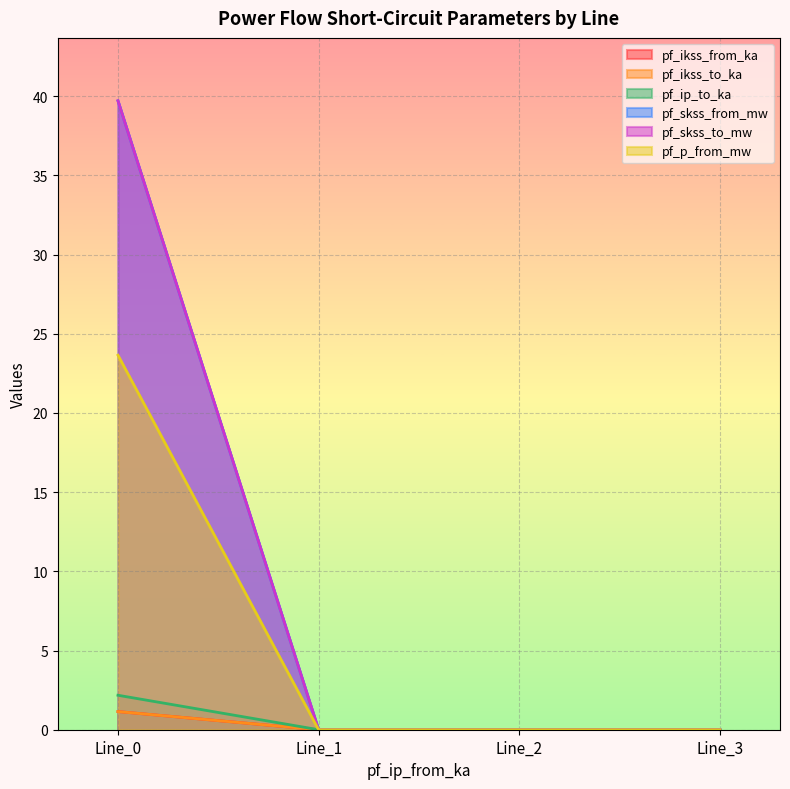

Which series has the largest range (max minus min)?

pf_skss_to_mw